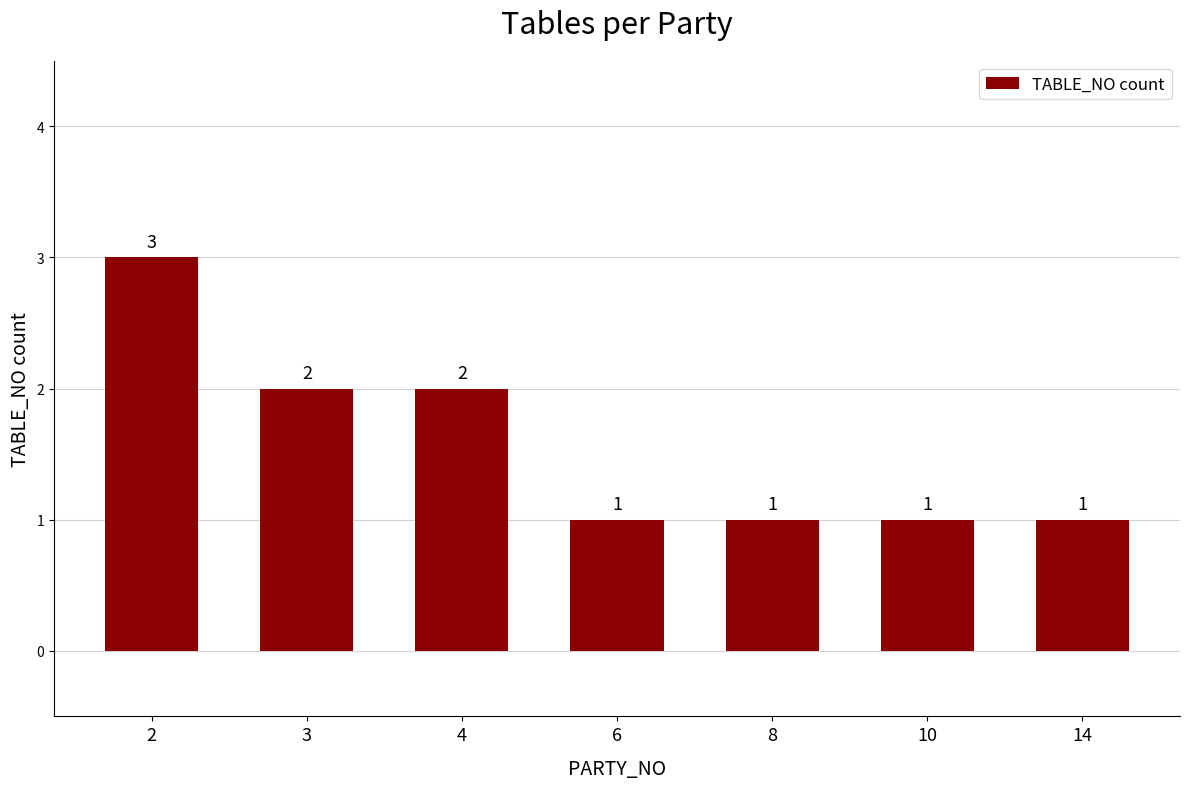

Count the values in the range 1 to 2.

6